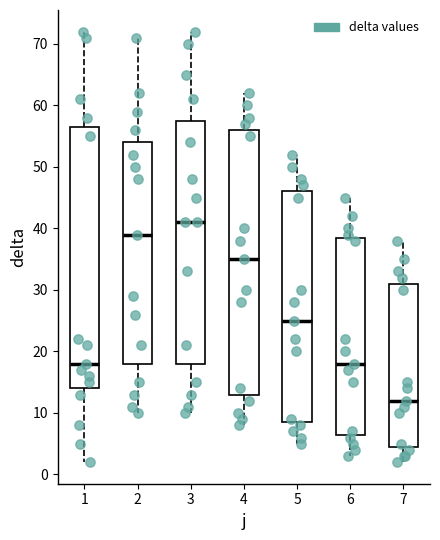

Reading left to right, transcribe this box plot: for each box, give where its median line is, the range the box spans, and where its two whiskers end, as read against the y-axis. The values are not printed on the chart, so give them approximately, as read against the axis.

1: median 18, box 14 to 57, whiskers 2 to 72
2: median 39, box 18 to 54, whiskers 10 to 71
3: median 41, box 18 to 58, whiskers 10 to 72
4: median 35, box 13 to 56, whiskers 8 to 62
5: median 25, box 9 to 46, whiskers 5 to 52
6: median 18, box 7 to 39, whiskers 3 to 45
7: median 12, box 5 to 31, whiskers 2 to 38